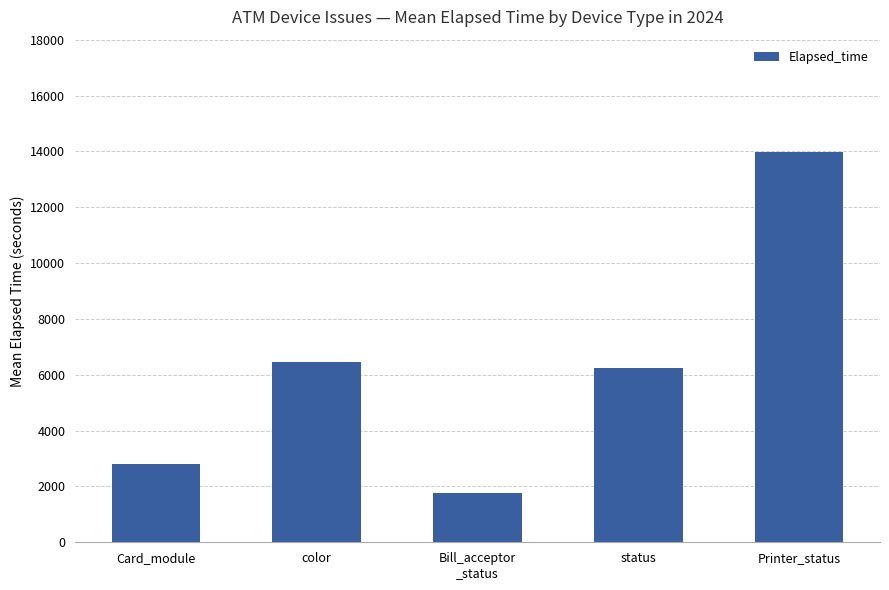

What is the greatest value displayed?

13986.5